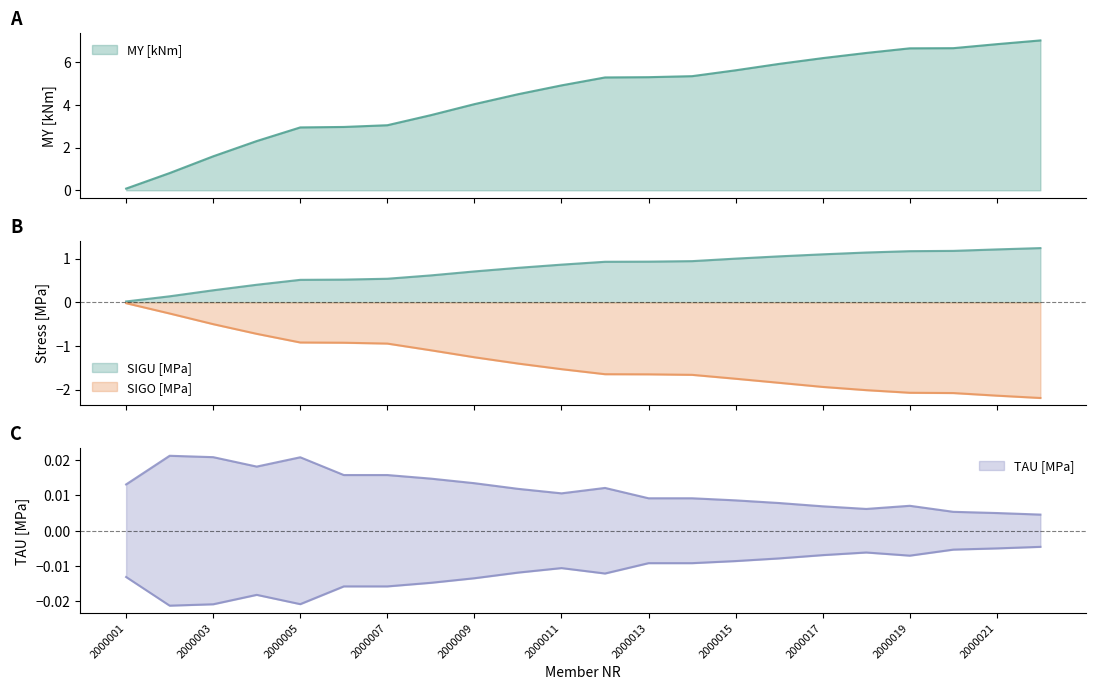

What is the minimum value for SIGO [MPa]?

-2.2